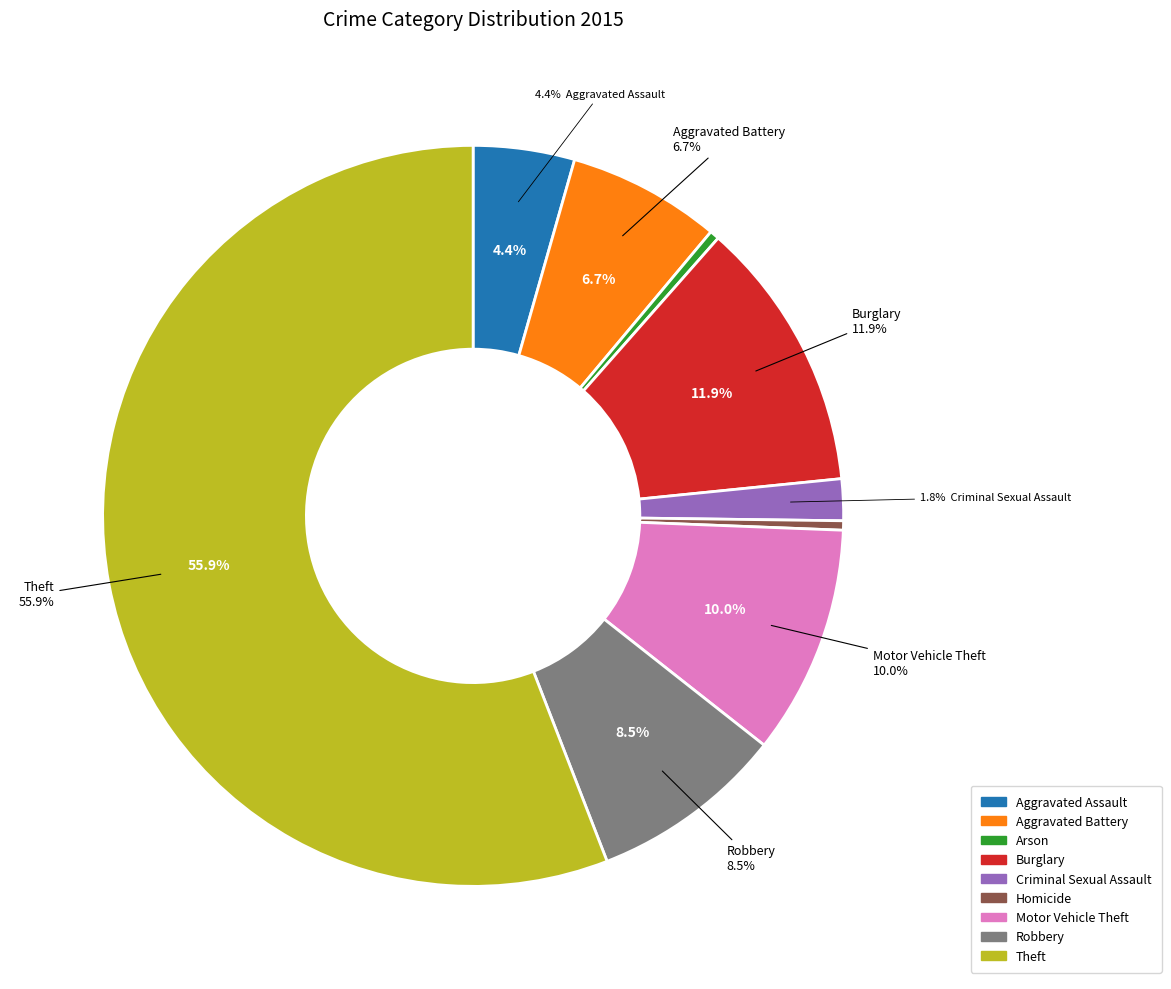

What is the ratio of the value at Arson to the value at Aggravated Battery?

0.1